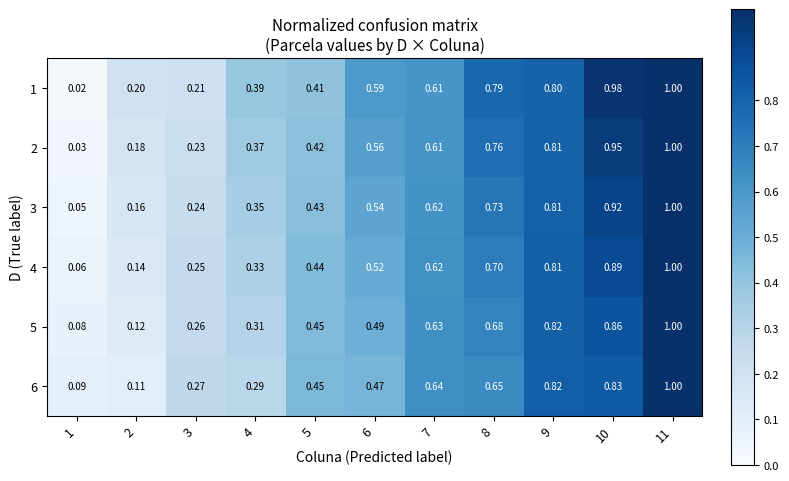

Is the value of 2 at 9 greater than the value of 4 at 10?

No